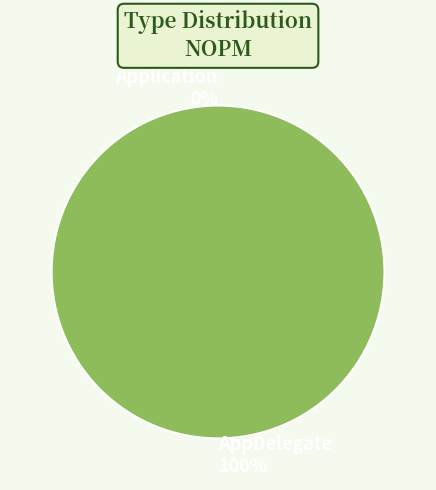

Do AppDelegate and Application together represent more than half of the pie?

Yes